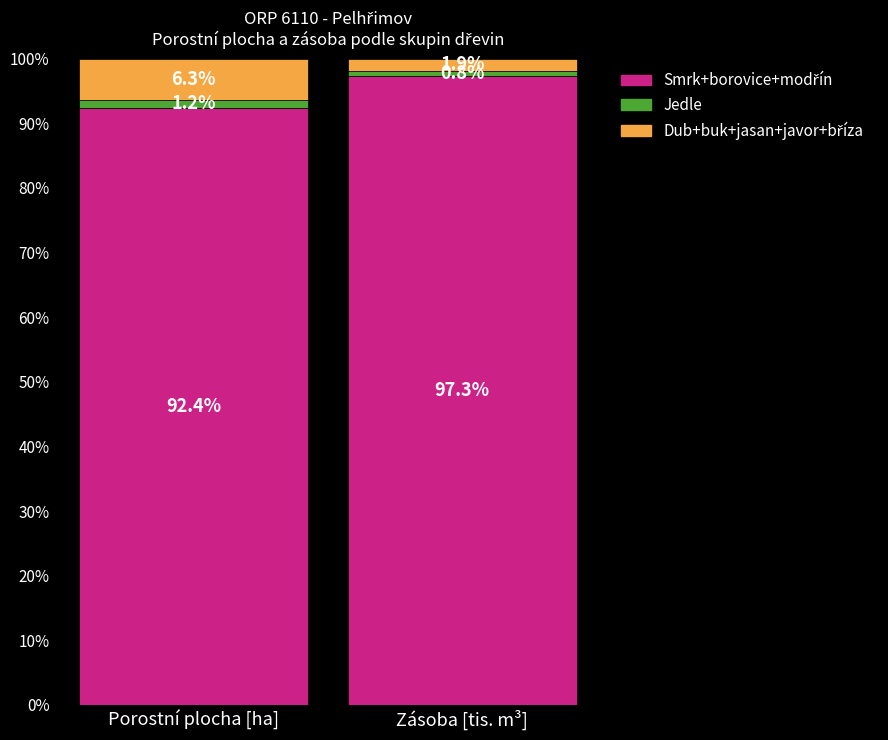

List the series in order of their peak value, highest first.

Smrk+borovice+modřín, Dub+buk+jasan+javor+bříza, Jedle